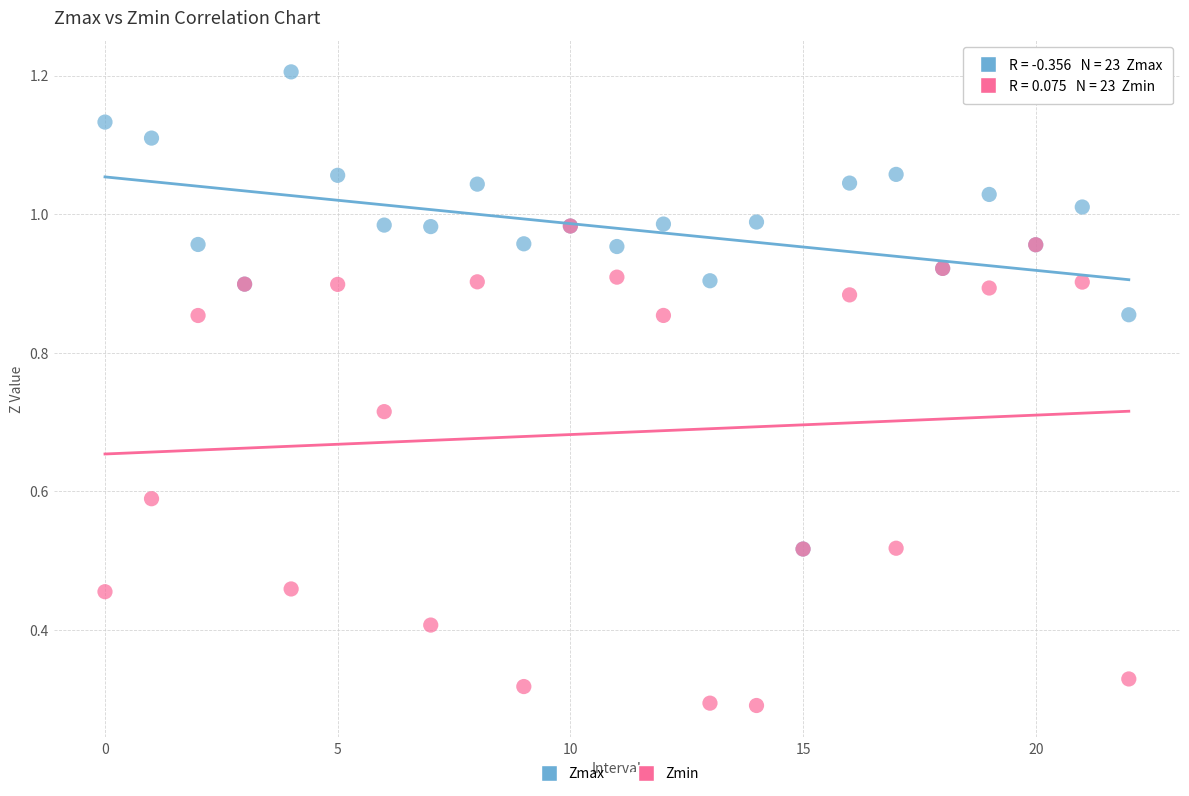

What are all the series names shown in the legend?

Zmax, Zmin